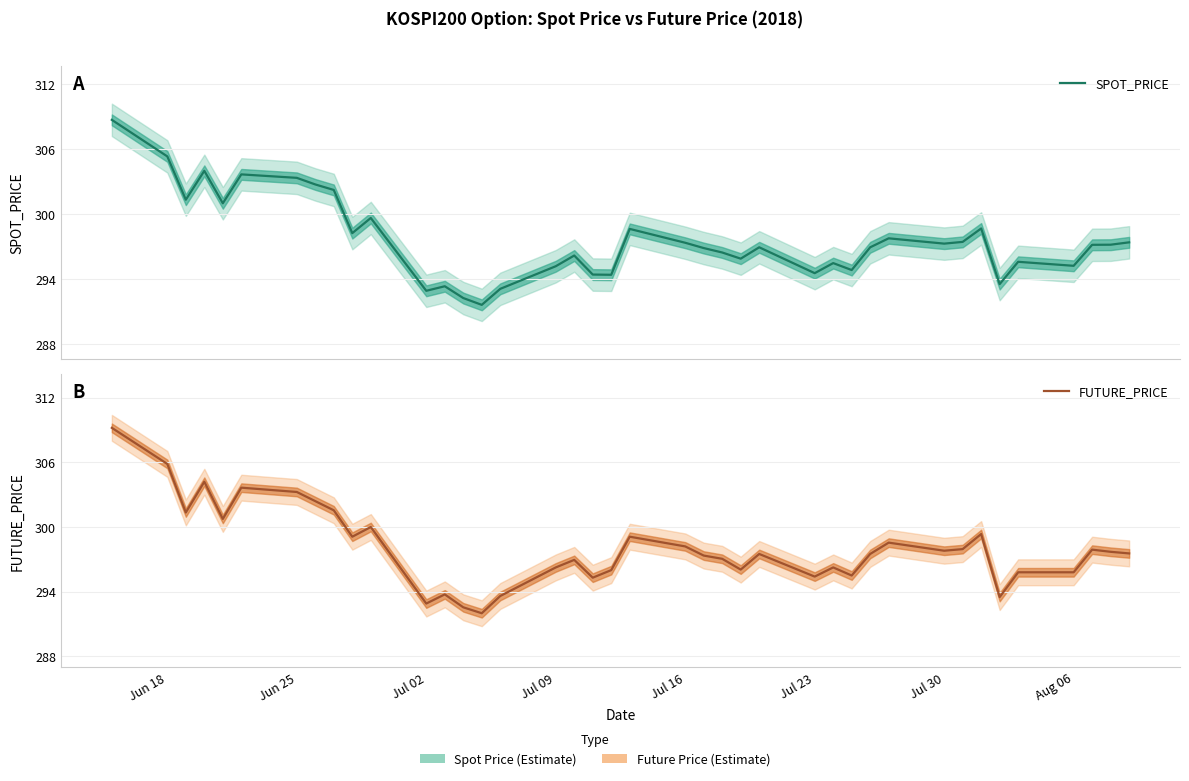

True or false: SPOT_PRICE has a value of 66.7 at Jul 16.

False